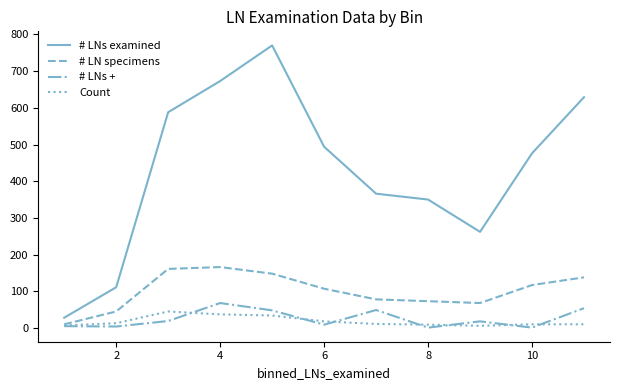

Which series has the widest spread of values?

# LNs examined